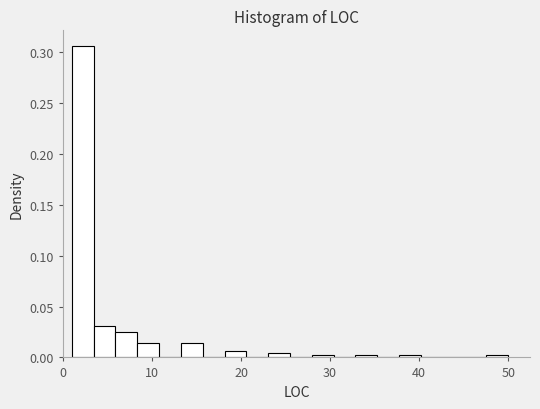

Around what value on the x-axis is the tallest bar? Give the approximate position of its centre, as read against the axis.

2